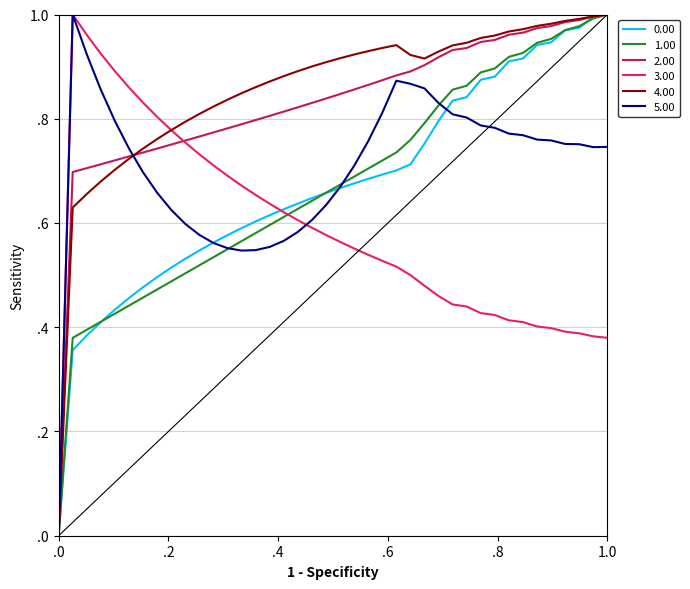

At which category is the sum across all series the highest?

1.0